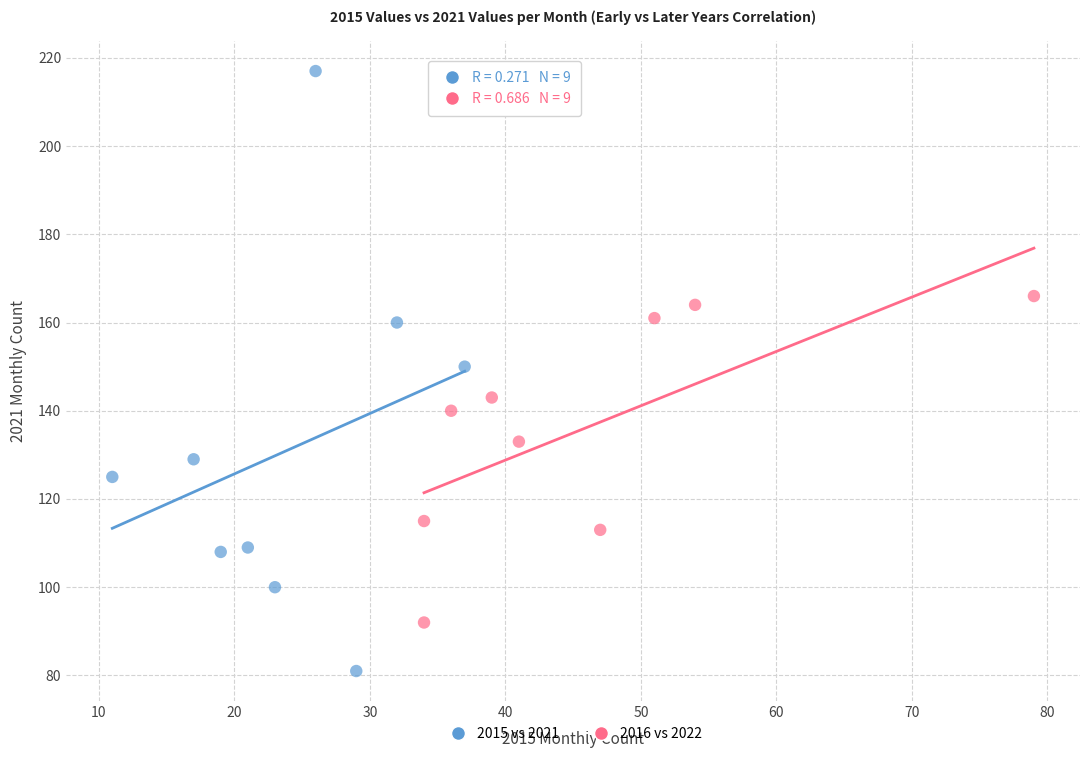

Which series contains the highest Y value?

2015 vs 2021